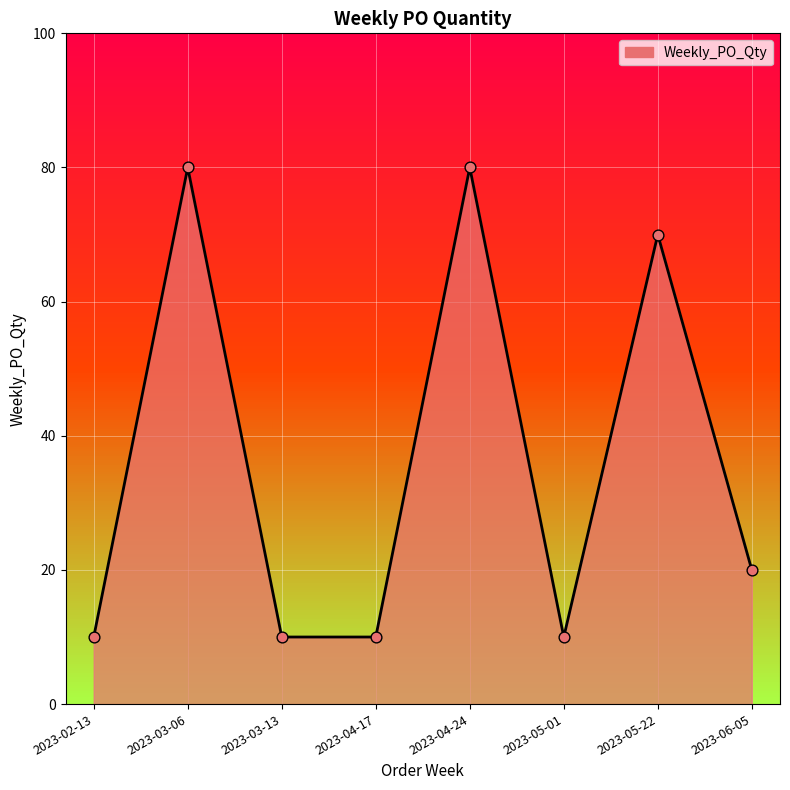

Approximately how many times larger is the value at 2023-05-01 compared to 2023-03-06?

0.1